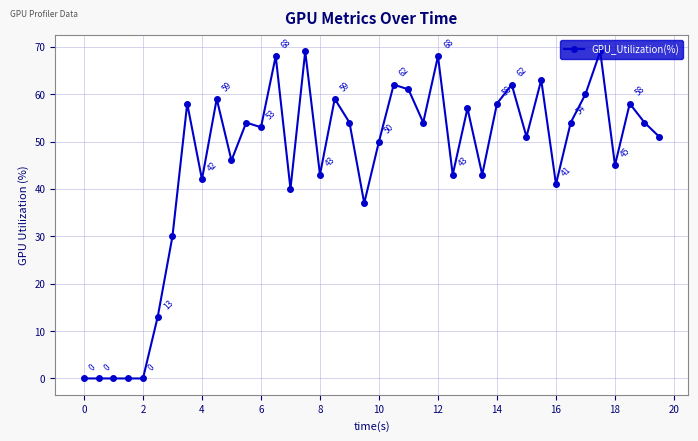

What is the difference between the second highest and second lowest values?

69